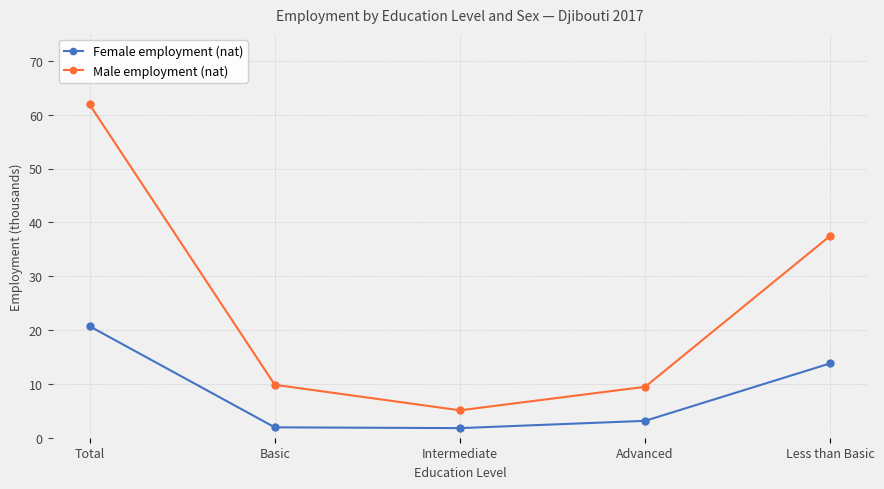

The Male employment (nat) series shows 5.1 at Intermediate. True or false?

True